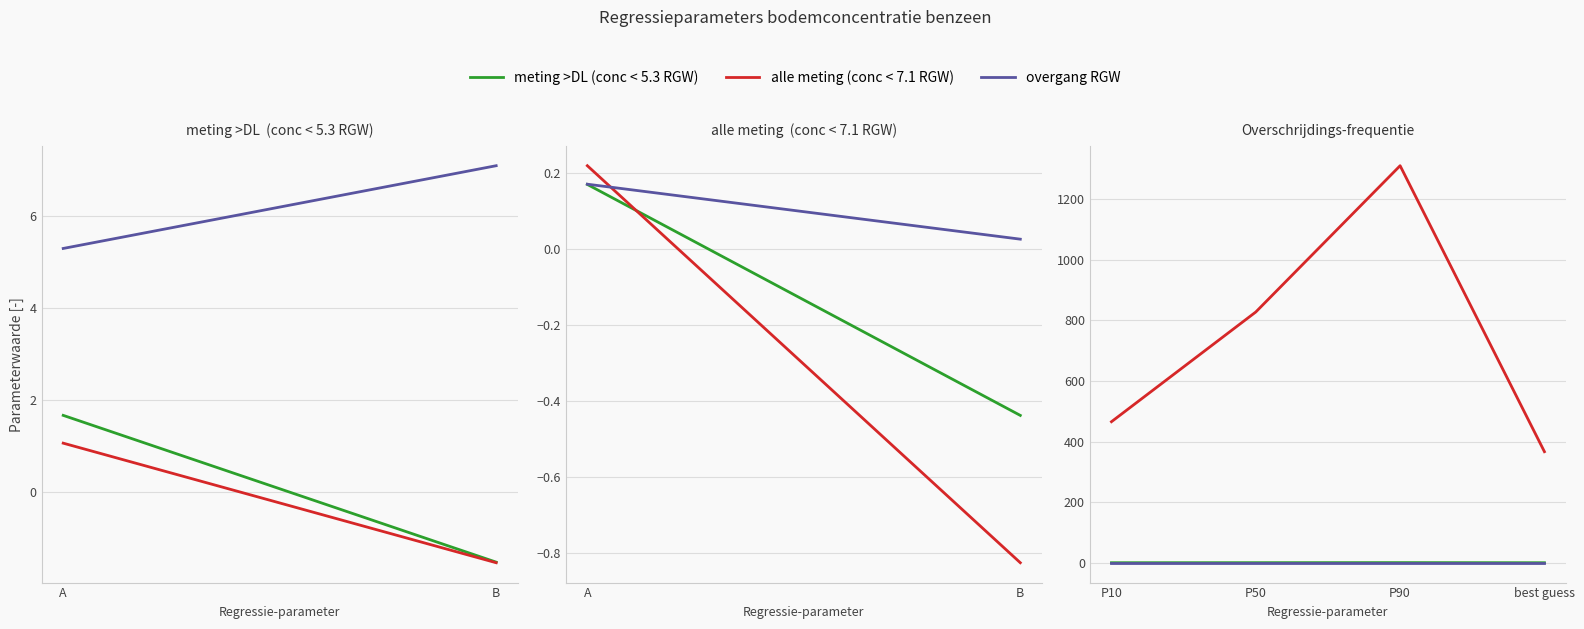

True or false: alle meting (conc < 7.1 RGW) and meting >DL (conc < 5.3 RGW) cross at least once.

False